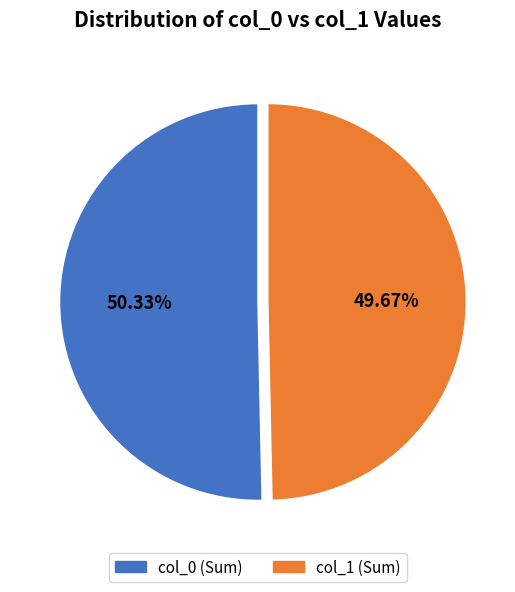

Which has a higher value, col_0 (Sum) or col_1 (Sum)?

col_0 (Sum)